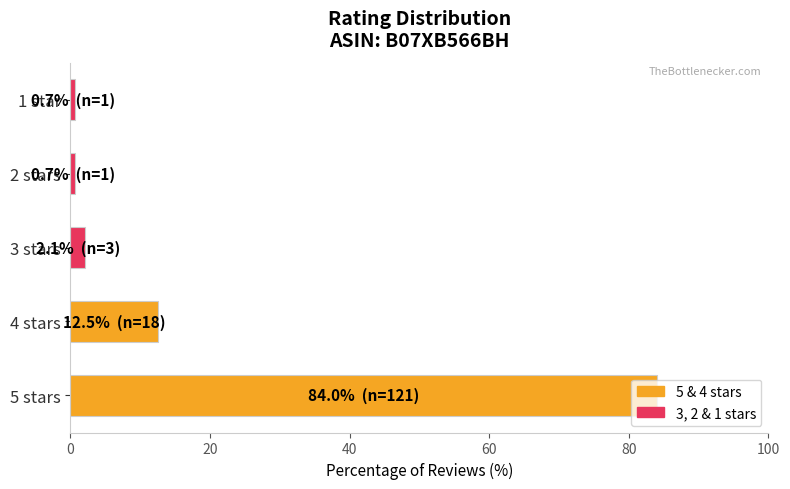

Which category has the highest value across all series?

5 stars